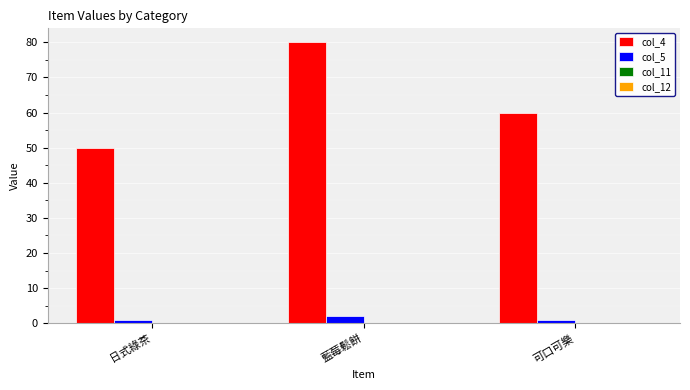

Rank the series by their maximum value, from highest to lowest.

col_4, col_5